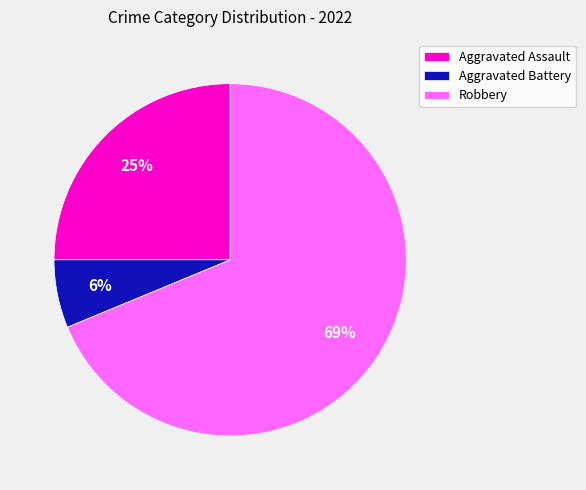

To the nearest percent, what is the average slice percentage?

33%